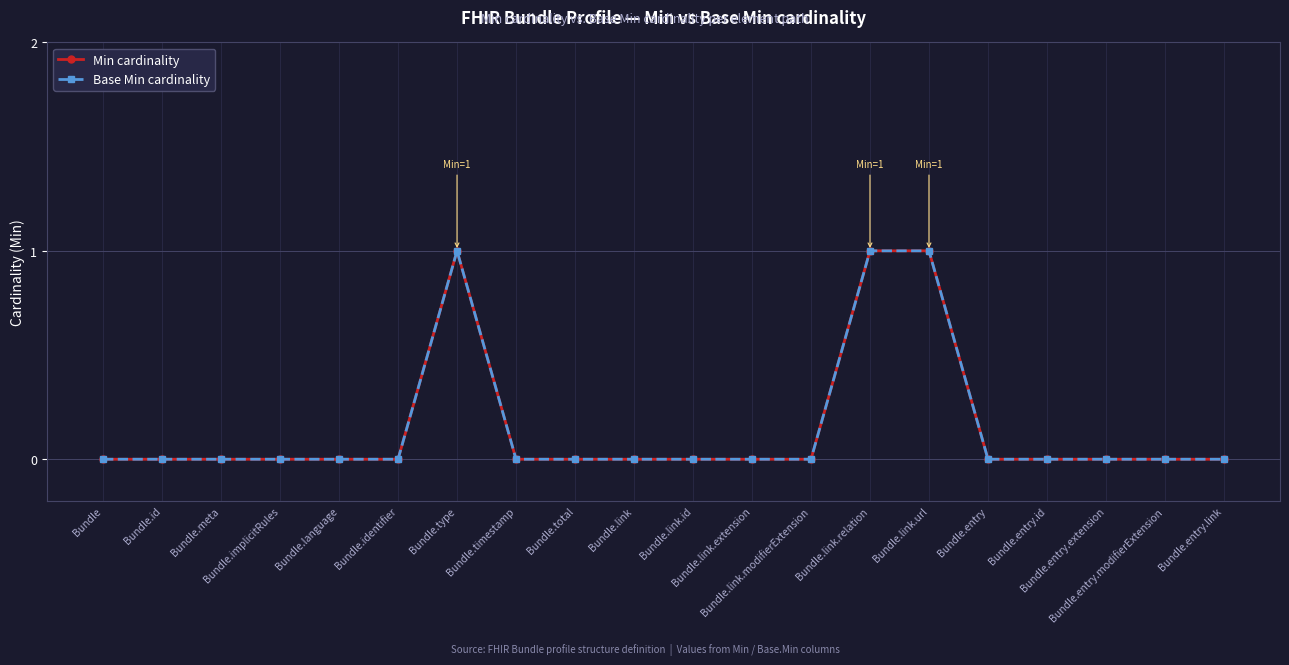

Reading left to right, extract all data points from this chart.

Min cardinality: Bundle=0	Bundle.id=0	Bundle.meta=0	Bundle.implicitRules=0	Bundle.language=0	Bundle.identifier=0	Bundle.type=1	Bundle.timestamp=0	Bundle.total=0	Bundle.link=0	Bundle.link.id=0	Bundle.link.extension=0	Bundle.link.modifierExtension=0	Bundle.link.relation=1	Bundle.link.url=1	Bundle.entry=0	Bundle.entry.id=0	Bundle.entry.extension=0	Bundle.entry.modifierExtension=0	Bundle.entry.link=0
Base Min cardinality: Bundle=0	Bundle.id=0	Bundle.meta=0	Bundle.implicitRules=0	Bundle.language=0	Bundle.identifier=0	Bundle.type=1	Bundle.timestamp=0	Bundle.total=0	Bundle.link=0	Bundle.link.id=0	Bundle.link.extension=0	Bundle.link.modifierExtension=0	Bundle.link.relation=1	Bundle.link.url=1	Bundle.entry=0	Bundle.entry.id=0	Bundle.entry.extension=0	Bundle.entry.modifierExtension=0	Bundle.entry.link=0